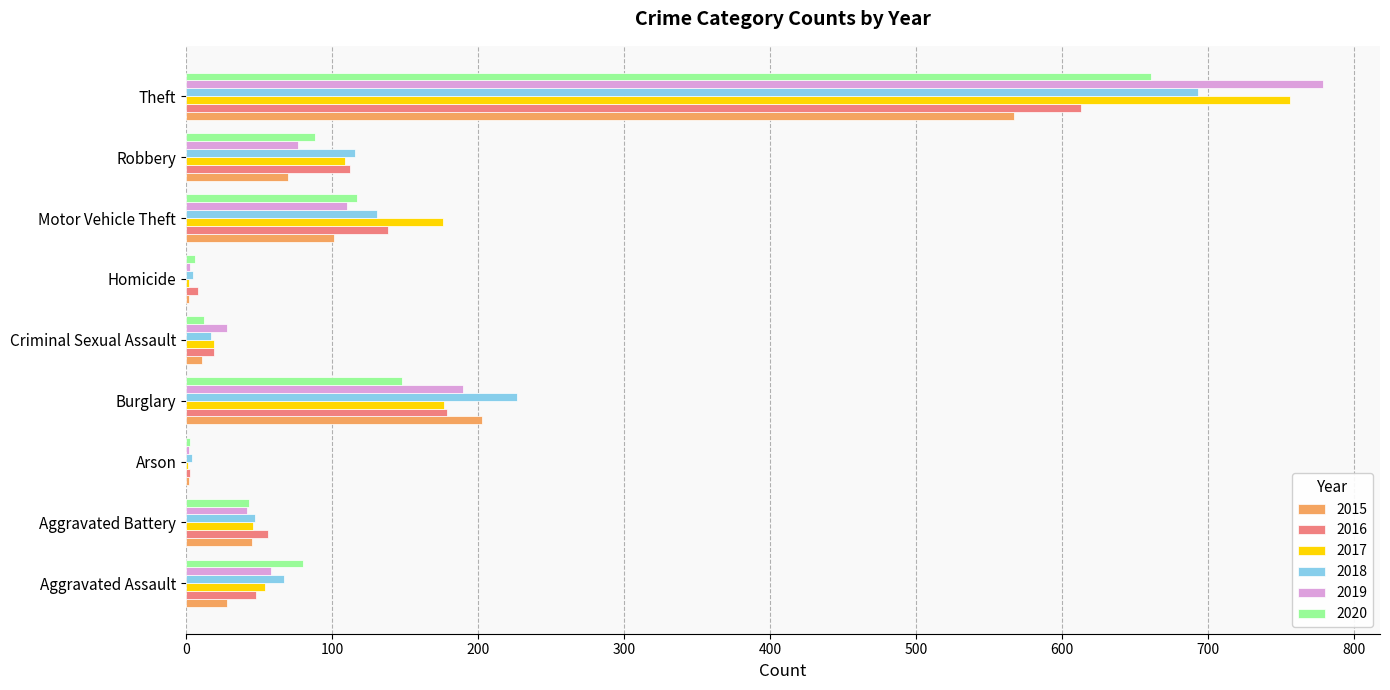

Which series has the widest spread of values?

2019